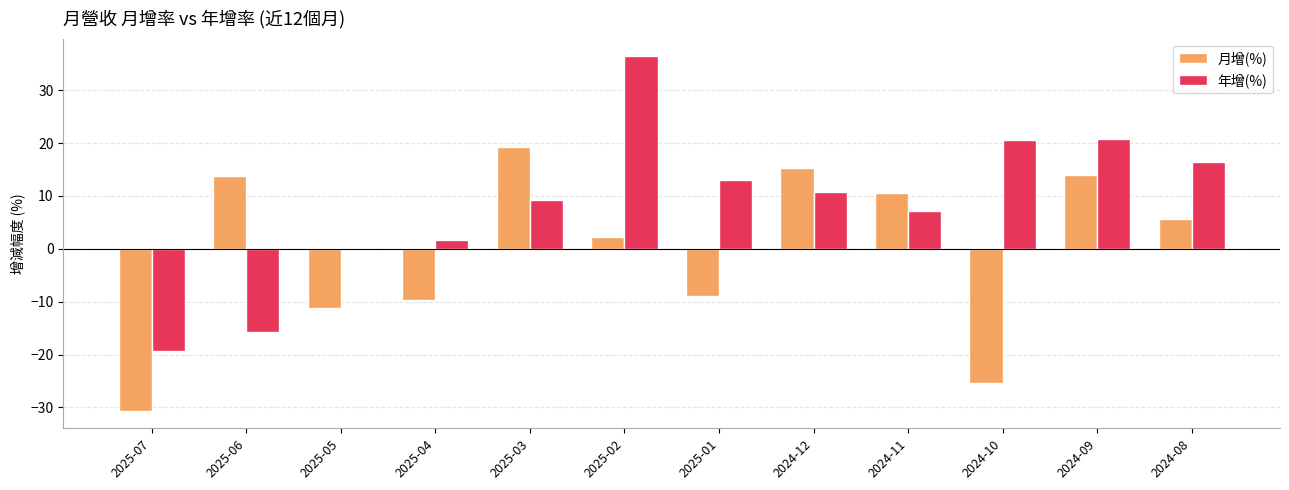

What value does the 年增(%) series have at 2025-07?

-19.3